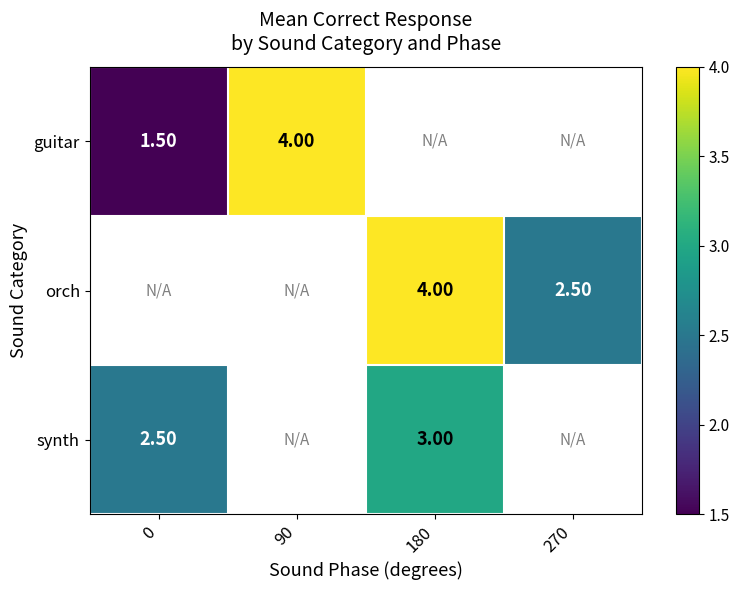

What is the difference between the synth values at 0 and 180?

0.5